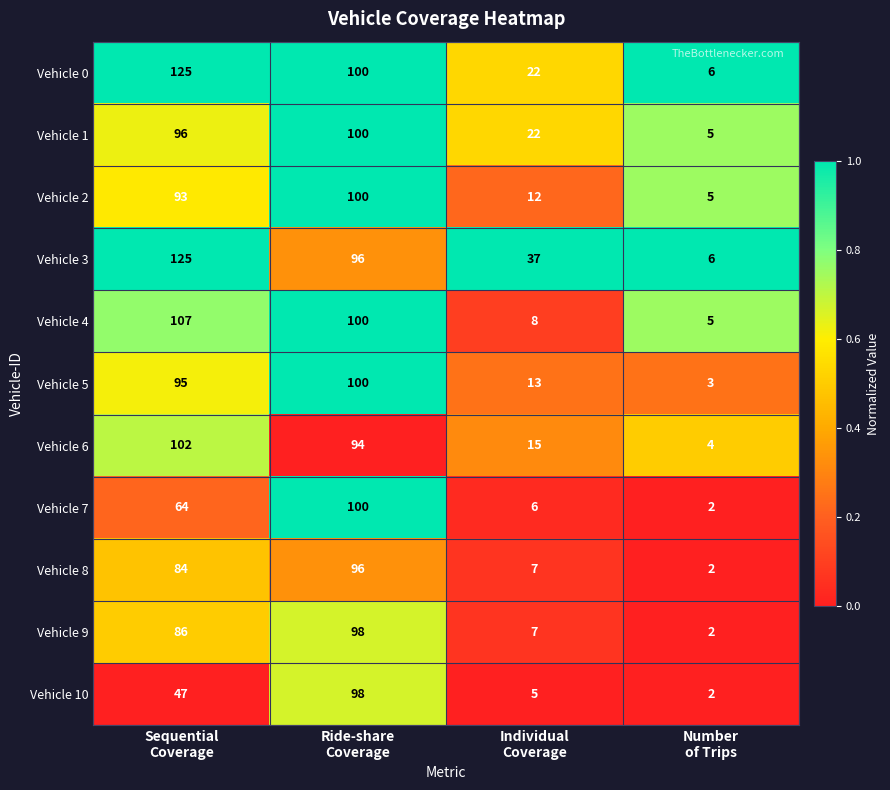

What is the average value of the Vehicle 1 series?

56